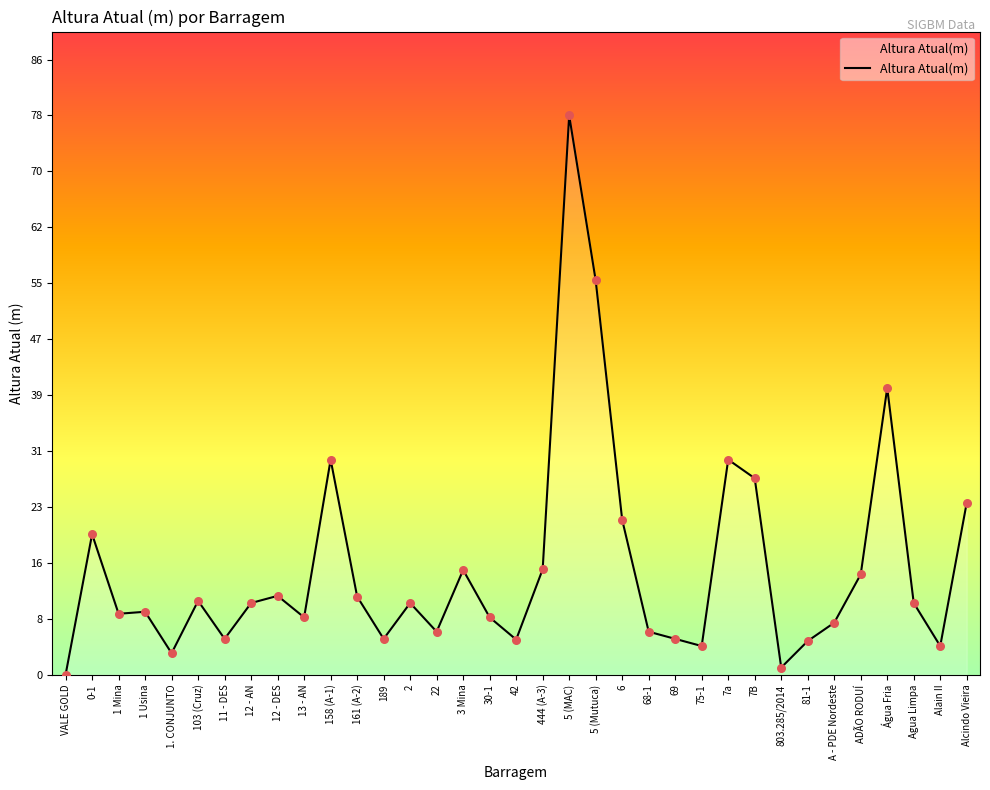

Approximately how many times larger is the value at 6 compared to 444 (A-3)?

1.5